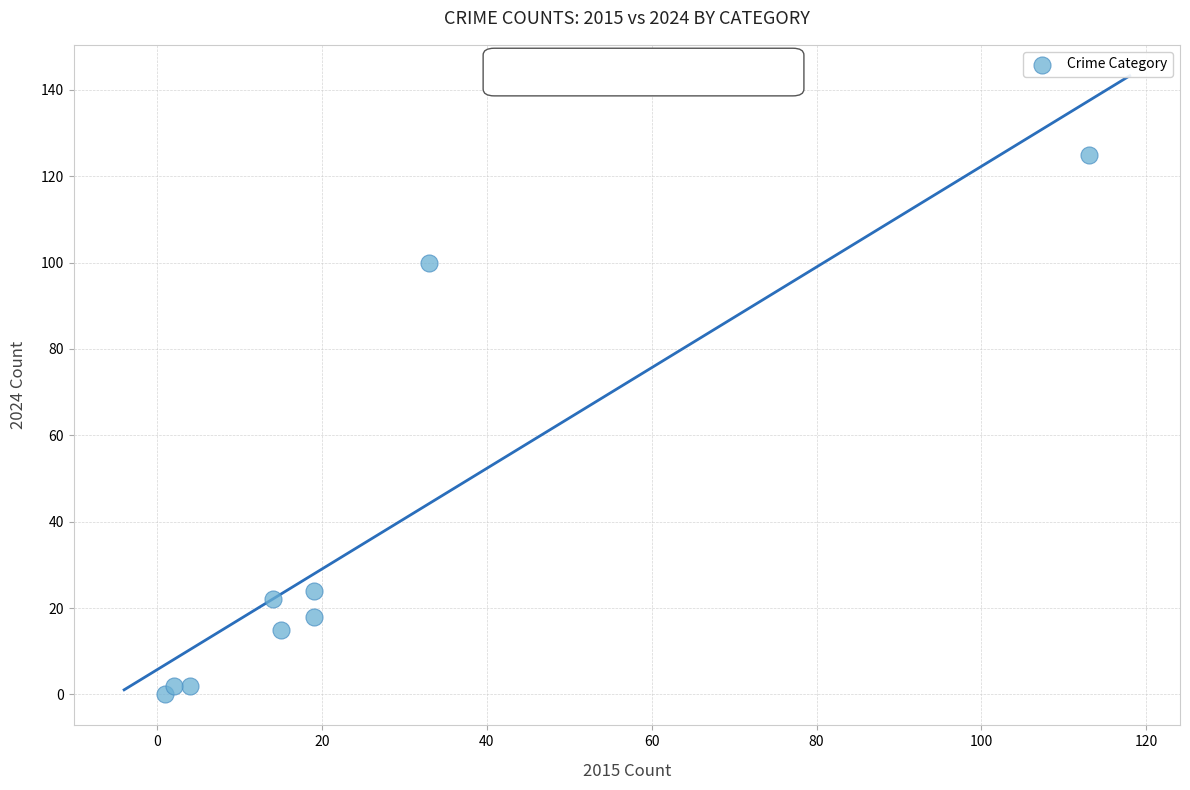

What is the average X value?

24